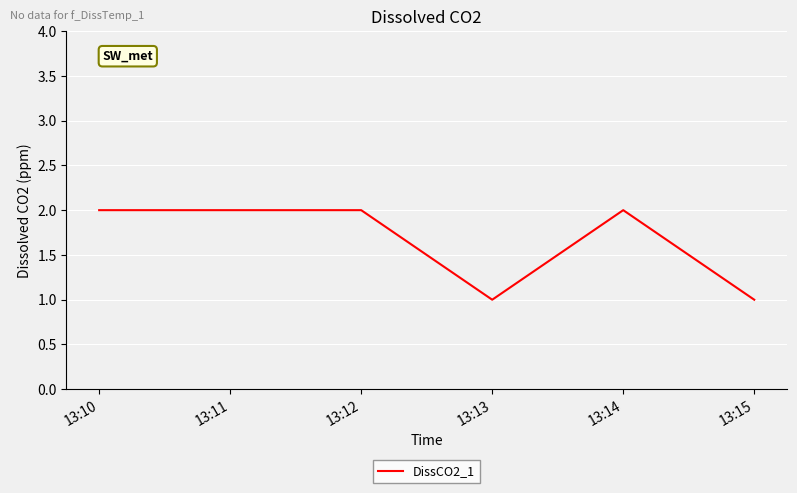

What is the difference between the maximum and minimum values?

1